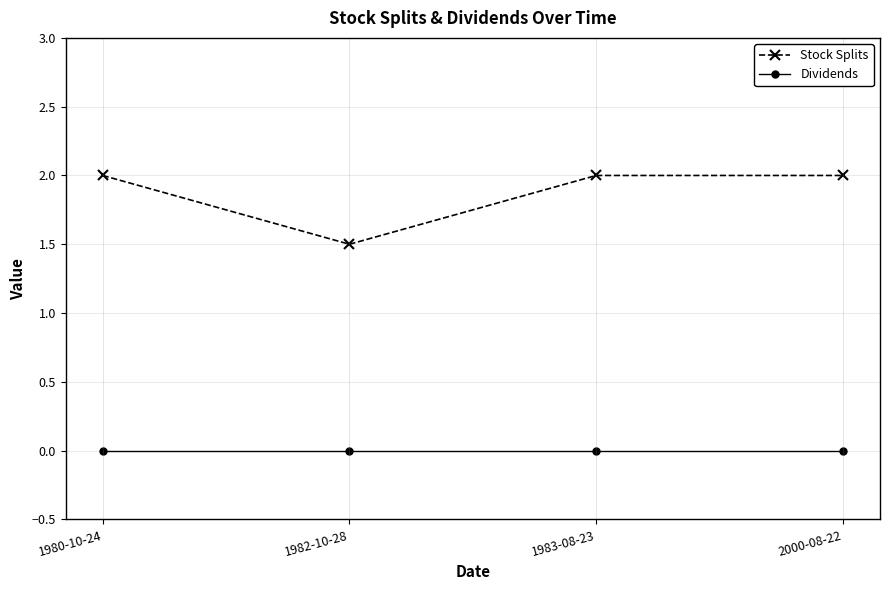

True or false: Stock Splits has more than 2 points higher than both neighbors.

False